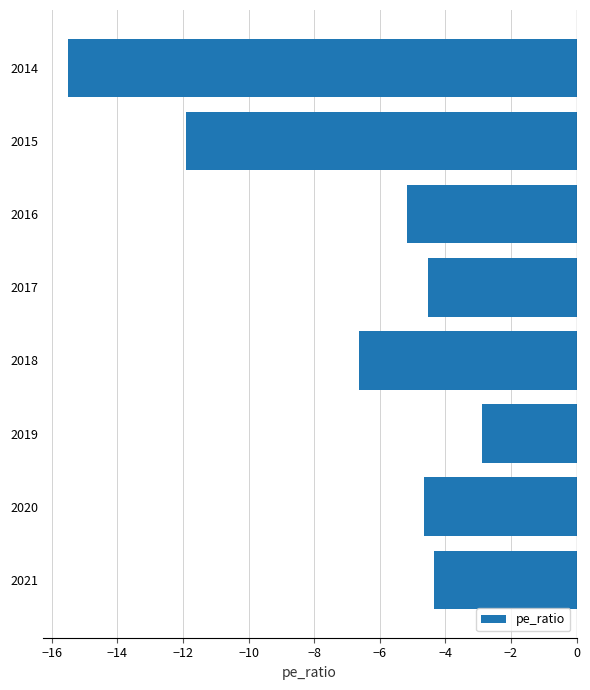

Reading bottom to top, extract all data points from this chart.

2021=-4.3	2020=-4.7	2019=-2.9	2018=-6.6	2017=-4.5	2016=-5.2	2015=-11.9	2014=-15.5